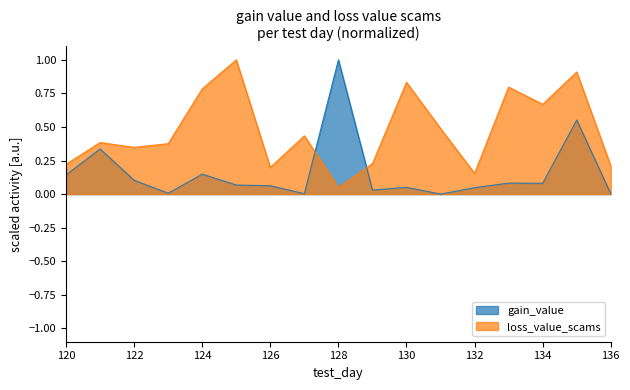

At how many categories does at least one series exceed 0?

17